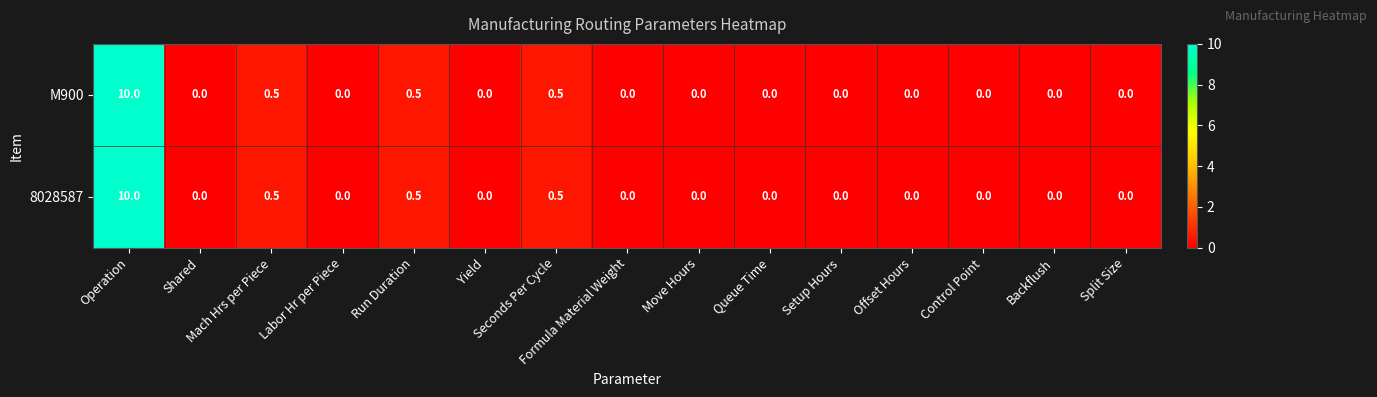

At how many categories does at least one series exceed 7?

1